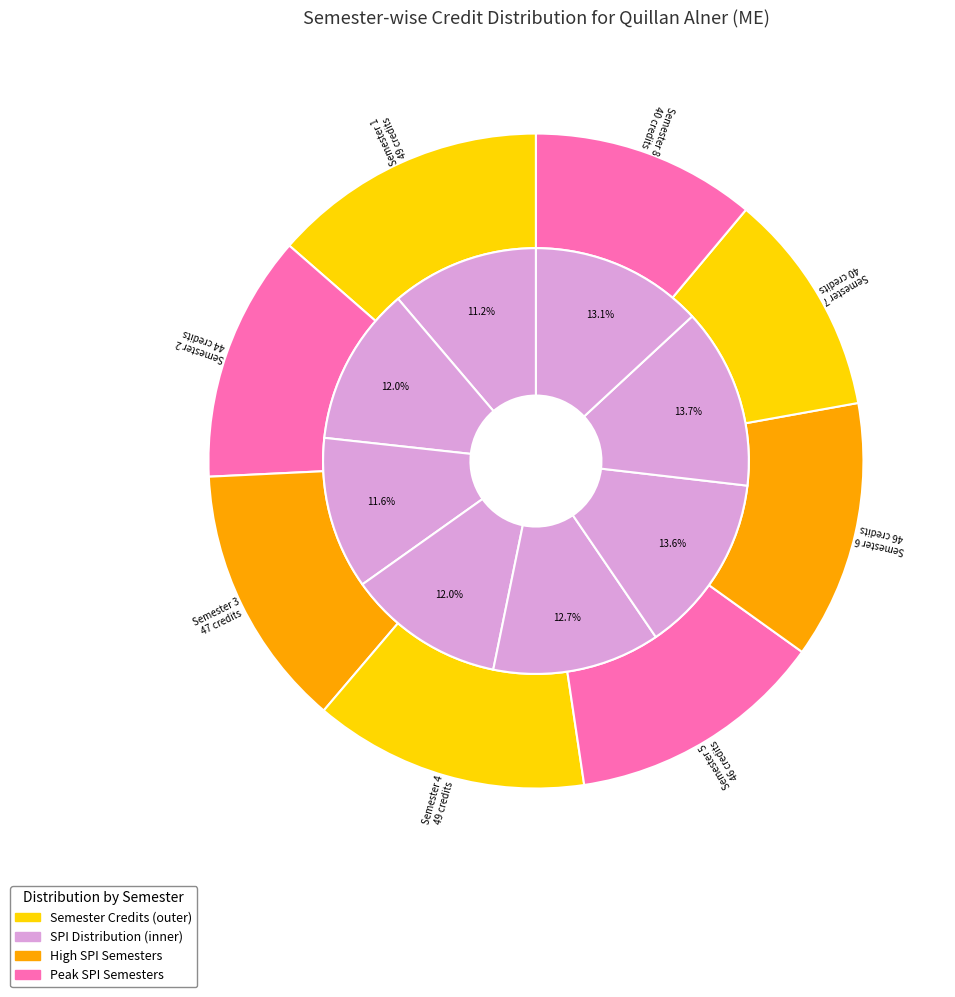

Is it true that Semester 8 is 13% of the pie?

True